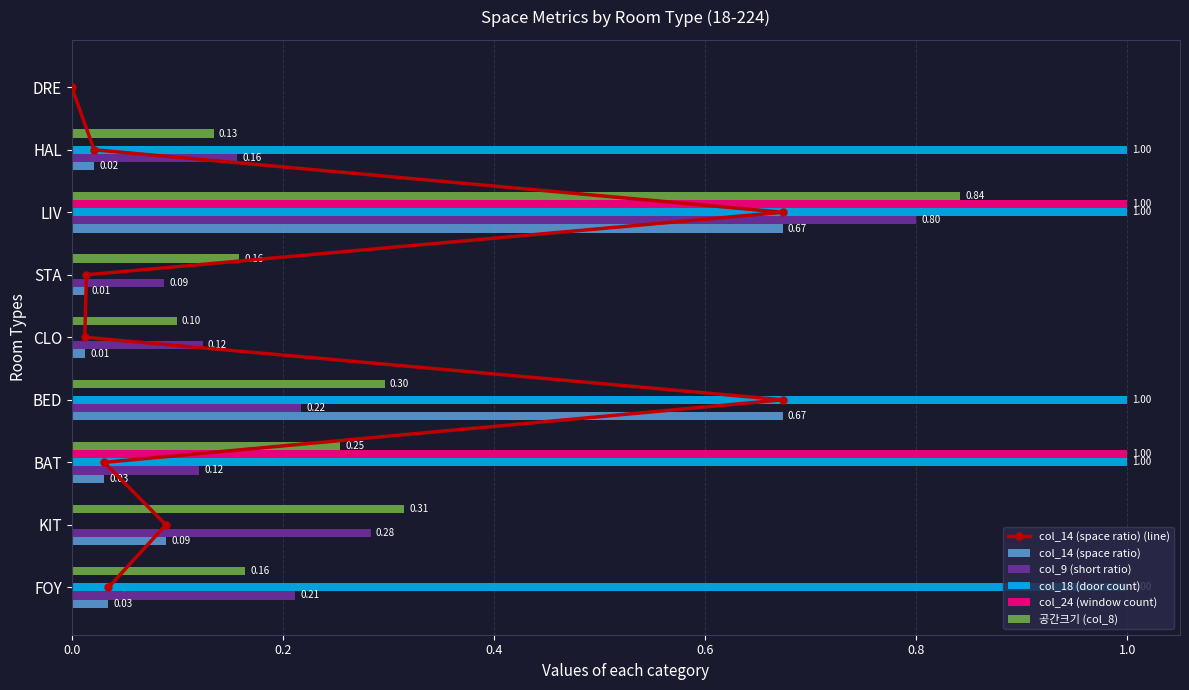

Is the value of 공간크기 (col_8) at KIT greater than the value of col_24 (window count) at LIV?

No